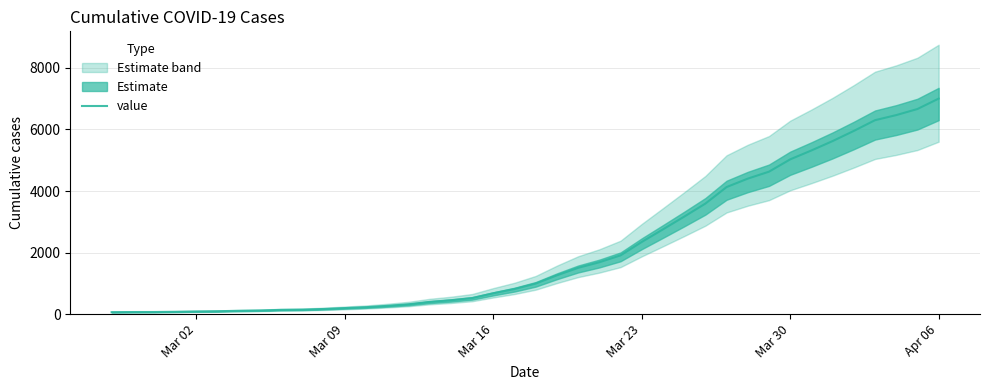

What is the difference between the maximum and second lowest values?

6935